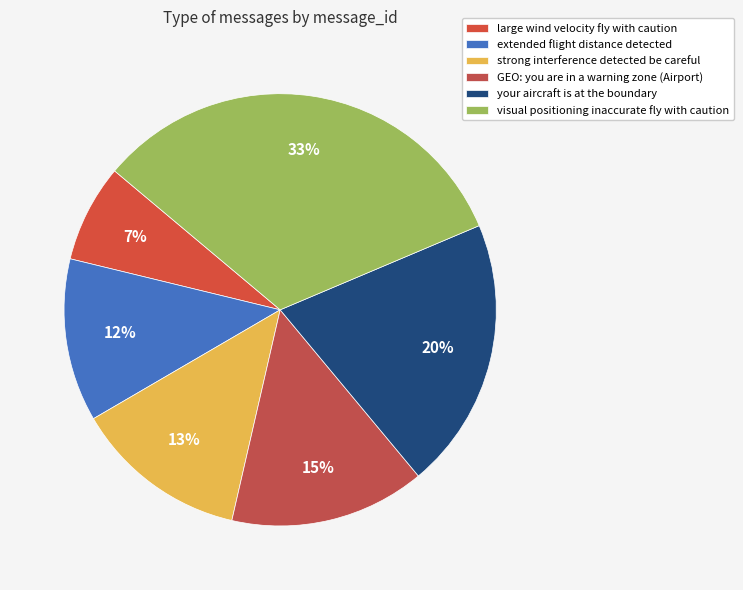

How many segments does this pie chart have?

6